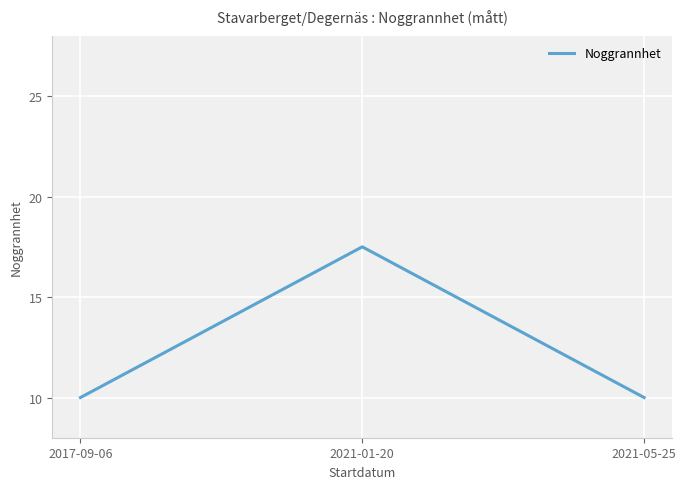

Reading left to right, transcribe all the data shown in this chart.

2017-09-06=10.0	2021-01-20=17.5	2021-05-25=10.0